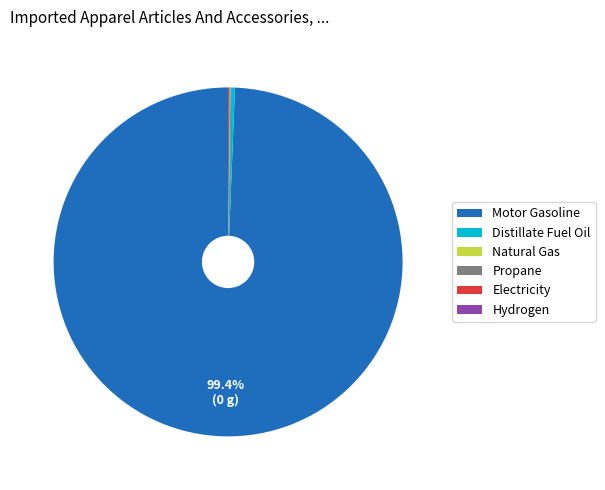

Do Distillate Fuel Oil and Motor Gasoline together represent more than half of the pie?

Yes